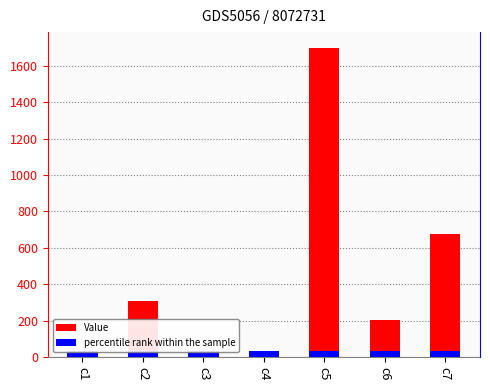

Reading left to right, what are all the values shown in this chart?

Value: 0.4	310.0	0.1	0.2	1700.6	203.2	677.6
percentile rank within the sample: 34.0	34.0	34.0	34.0	34.0	34.0	34.0